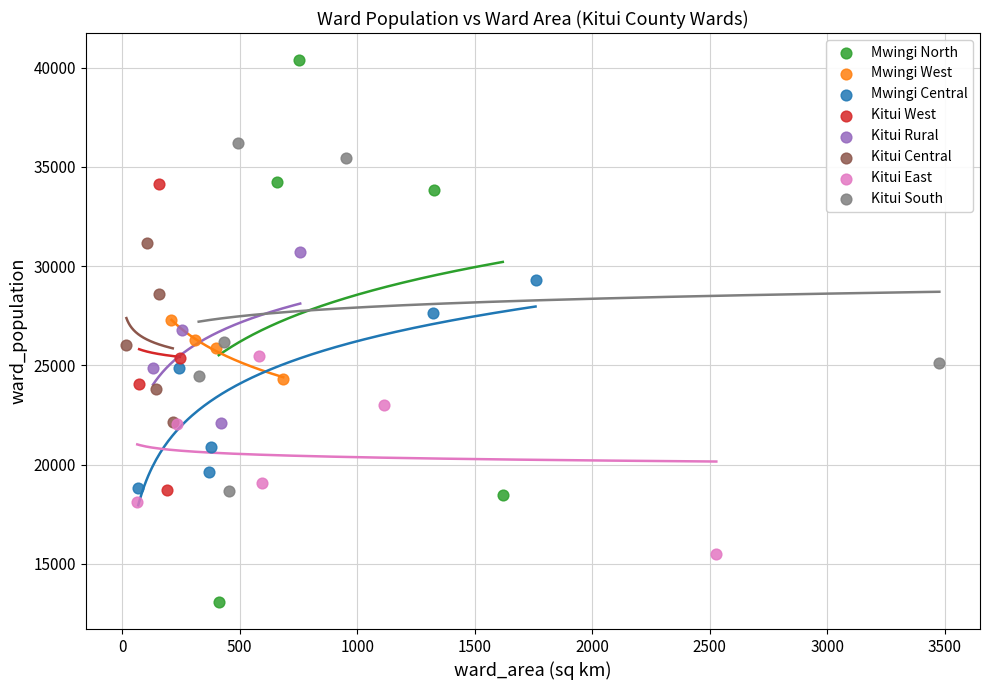

Which series reaches the minimum Y coordinate?

Mwingi North